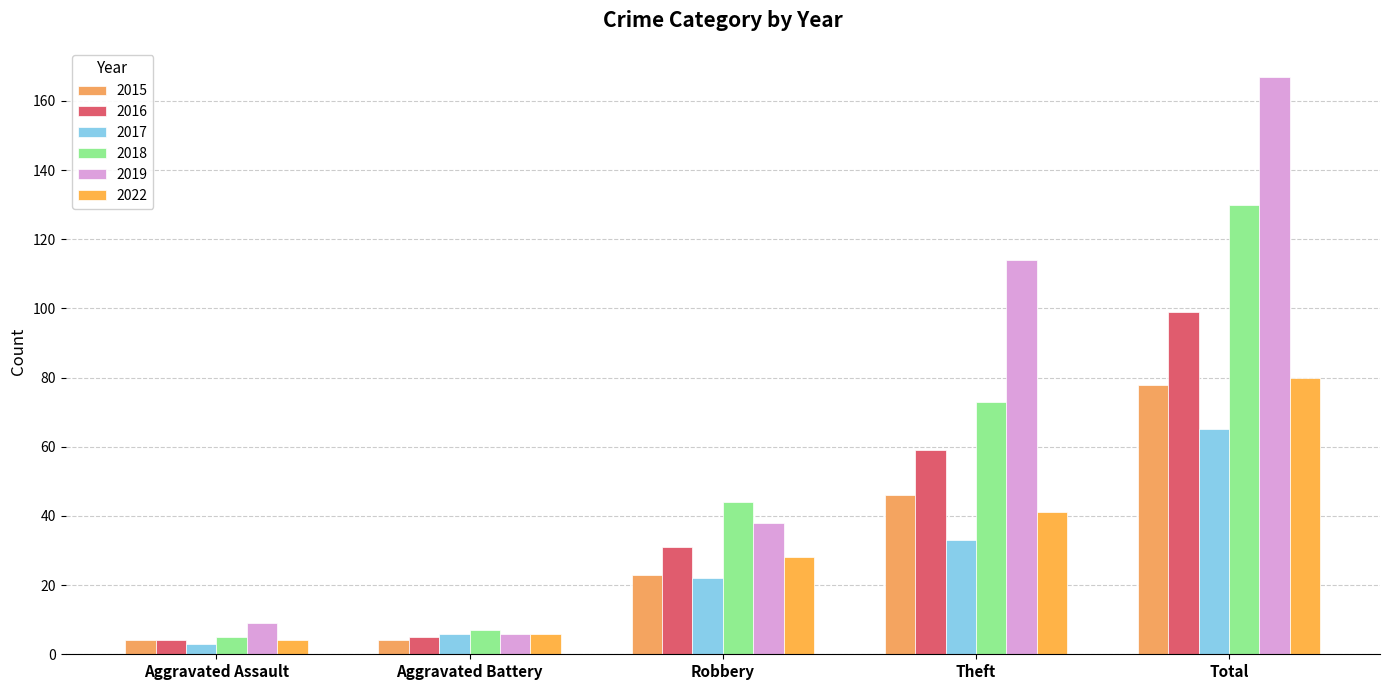

Which series has the largest range (max minus min)?

2019